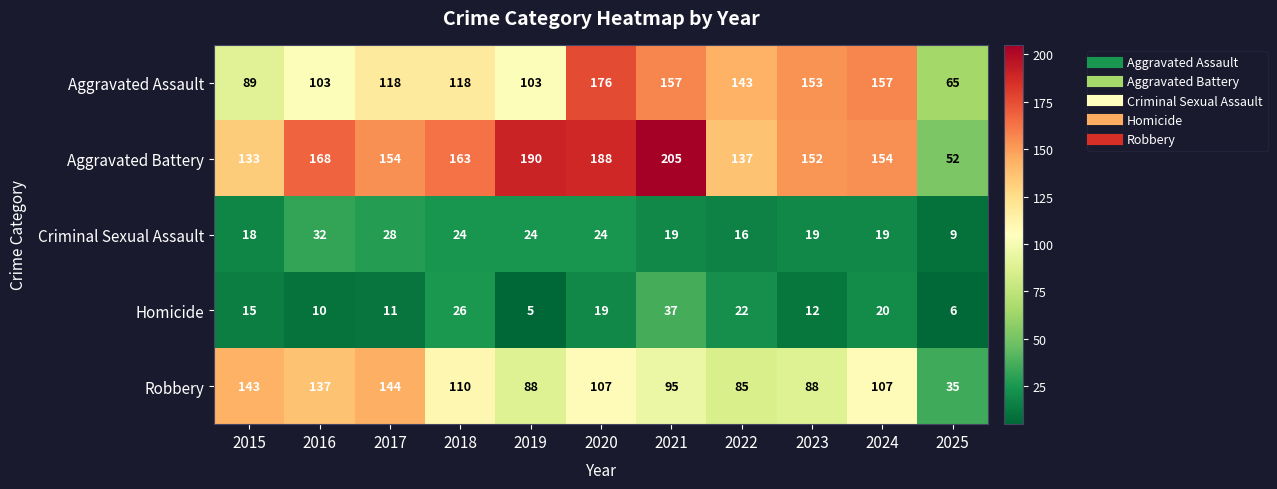

Is it true that Homicide equals 3 at 2016?

False